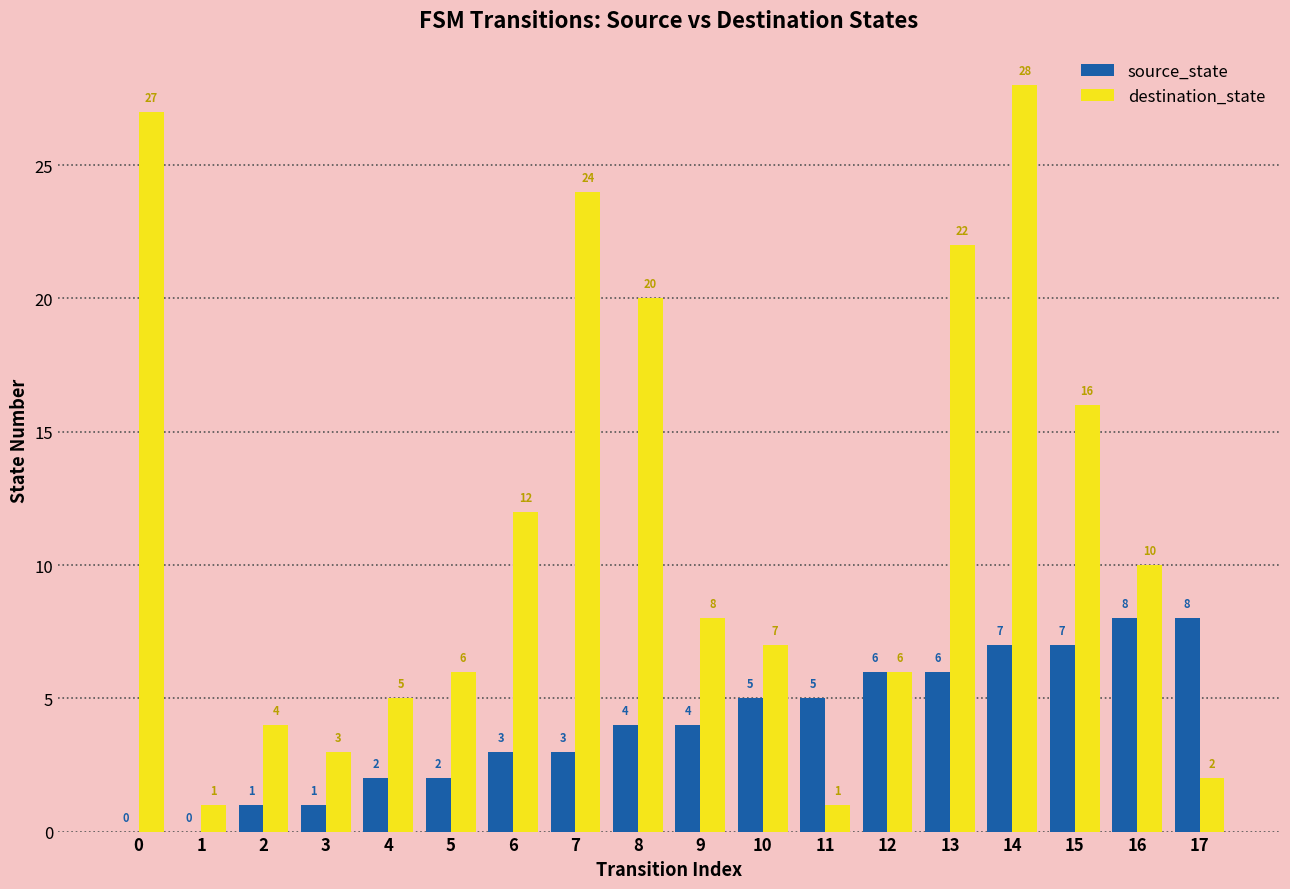

Reading left to right, what are all the values shown in this chart?

source_state: 0=0	1=0	2=1	3=1	4=2	5=2	6=3	7=3	8=4	9=4	10=5	11=5	12=6	13=6	14=7	15=7	16=8	17=8
destination_state: 0=27	1=1	2=4	3=3	4=5	5=6	6=12	7=24	8=20	9=8	10=7	11=1	12=6	13=22	14=28	15=16	16=10	17=2